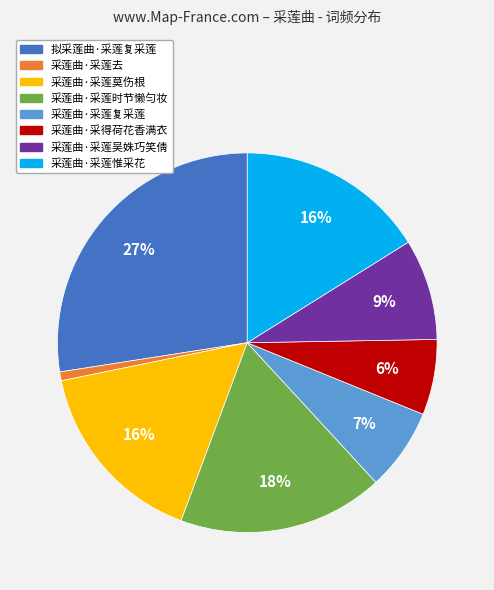

To the nearest percent, what is the combined percentage of 采莲曲·采莲吴姝巧笑倩 and 采莲曲·采得荷花香满衣?

15%